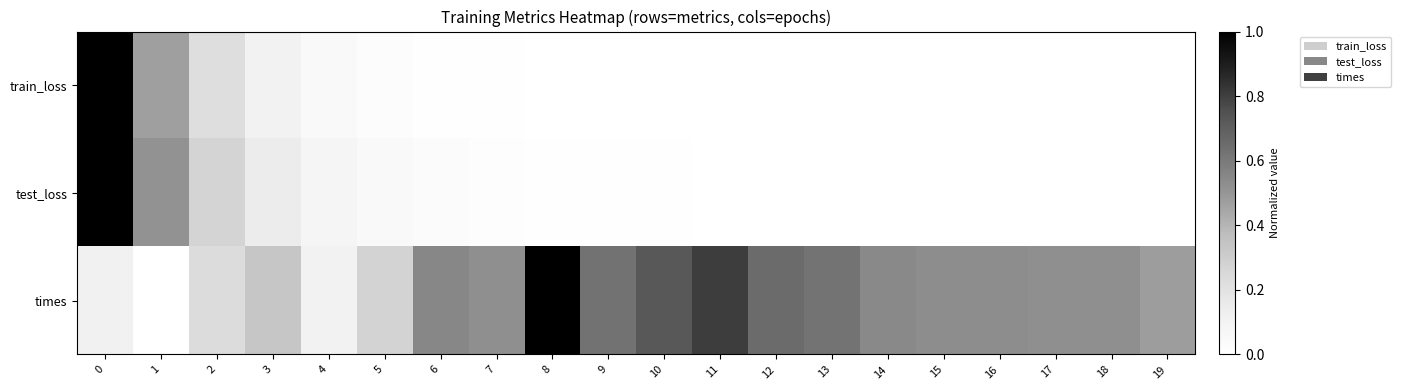

Between 10 and 2, which is larger?

2